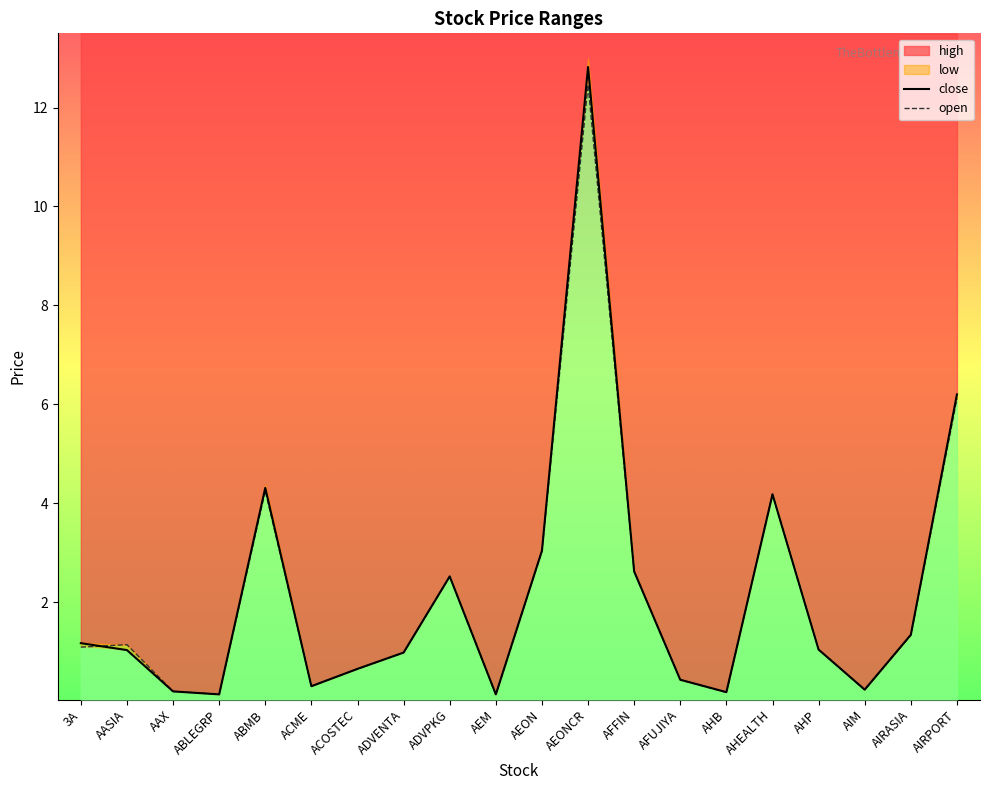

What is the difference between the maximum and second lowest values in the close series?

12.7